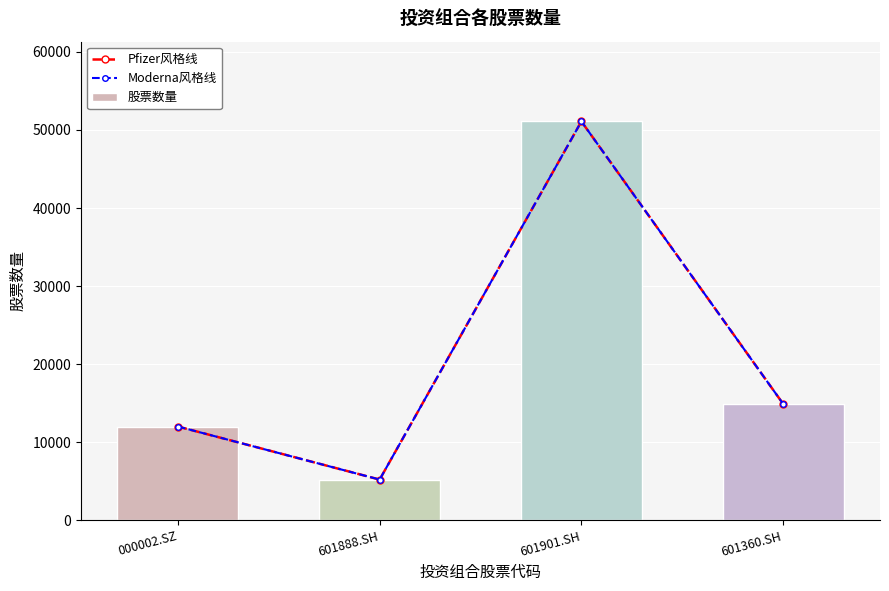

Where is Moderna风格线 nearest to the value 28150?

601360.SH